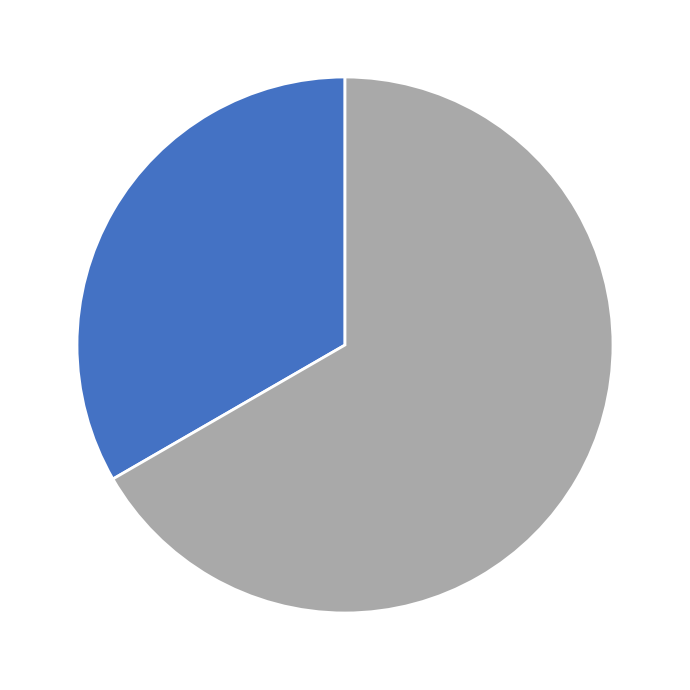

Is there any slice that represents more than half of the pie?

Yes